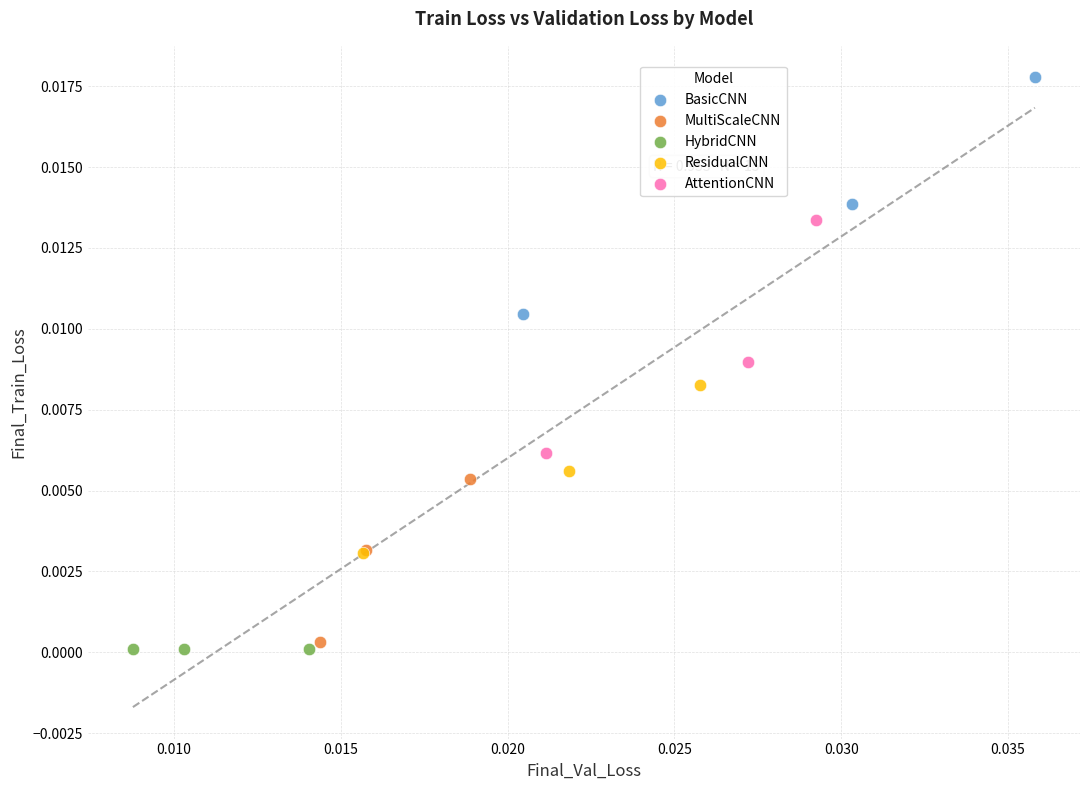

Which series reaches the maximum Y coordinate?

BasicCNN